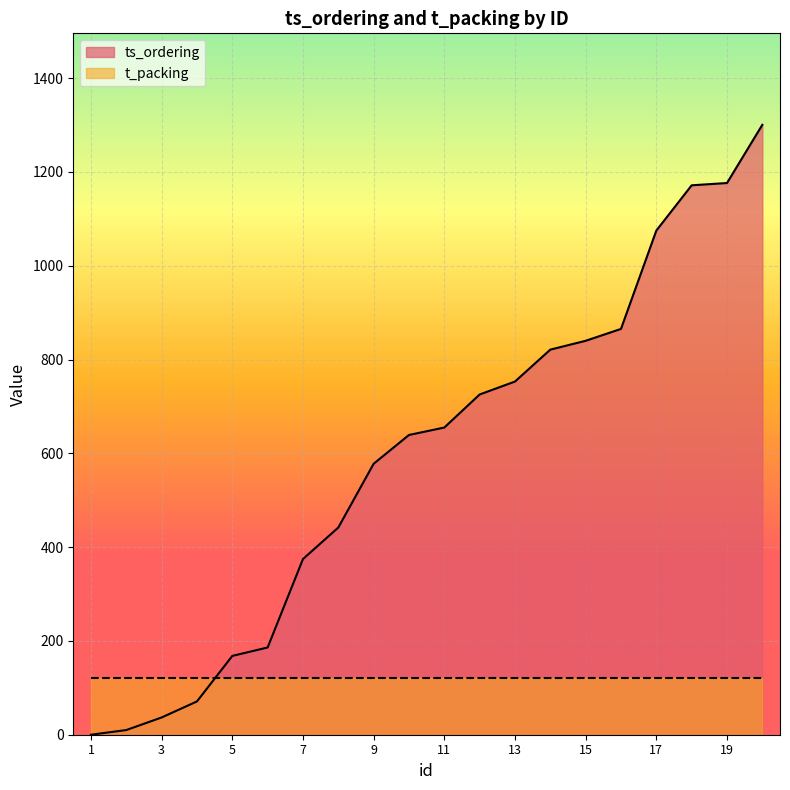

What is the difference between the maximum and minimum values?

1300.3